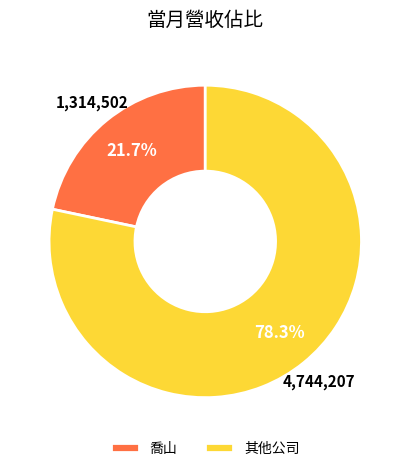

What is the majority slice?

其他公司